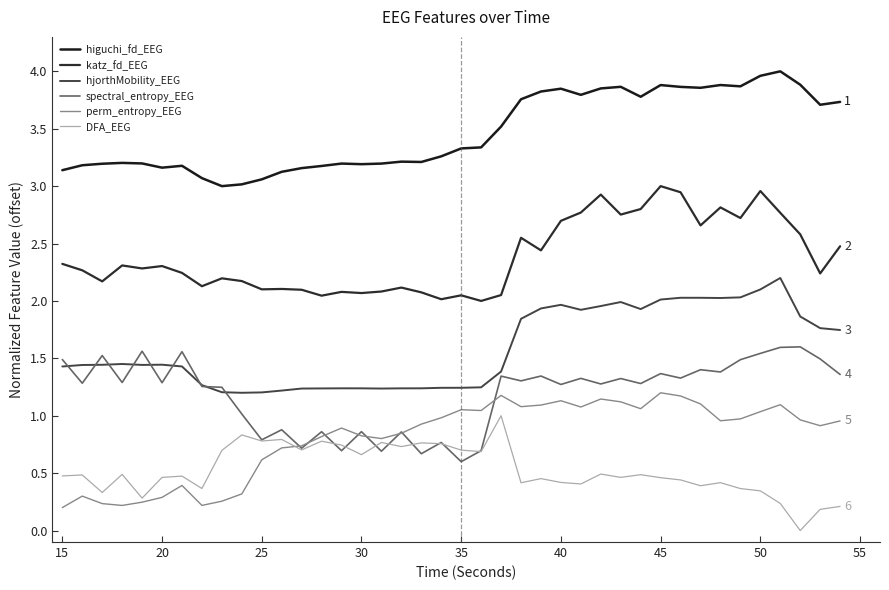

At how many categories does at least one series exceed 1?

40